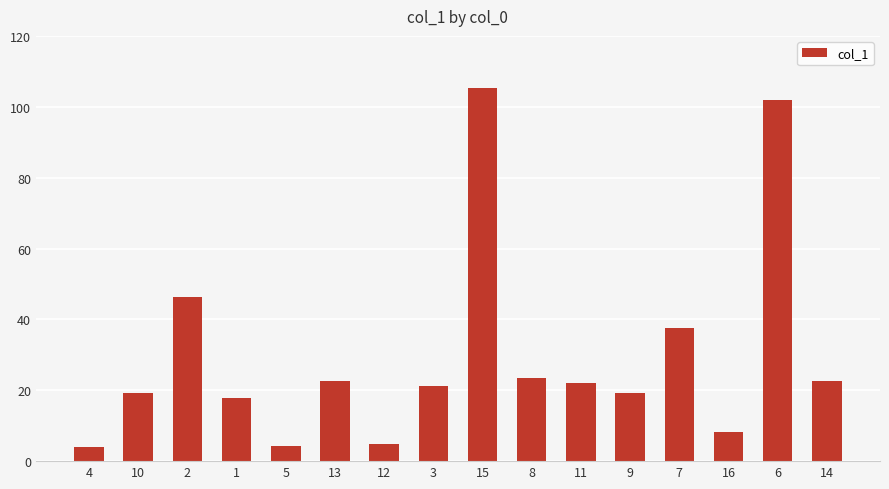

Where is the data nearest to the value 54?

2